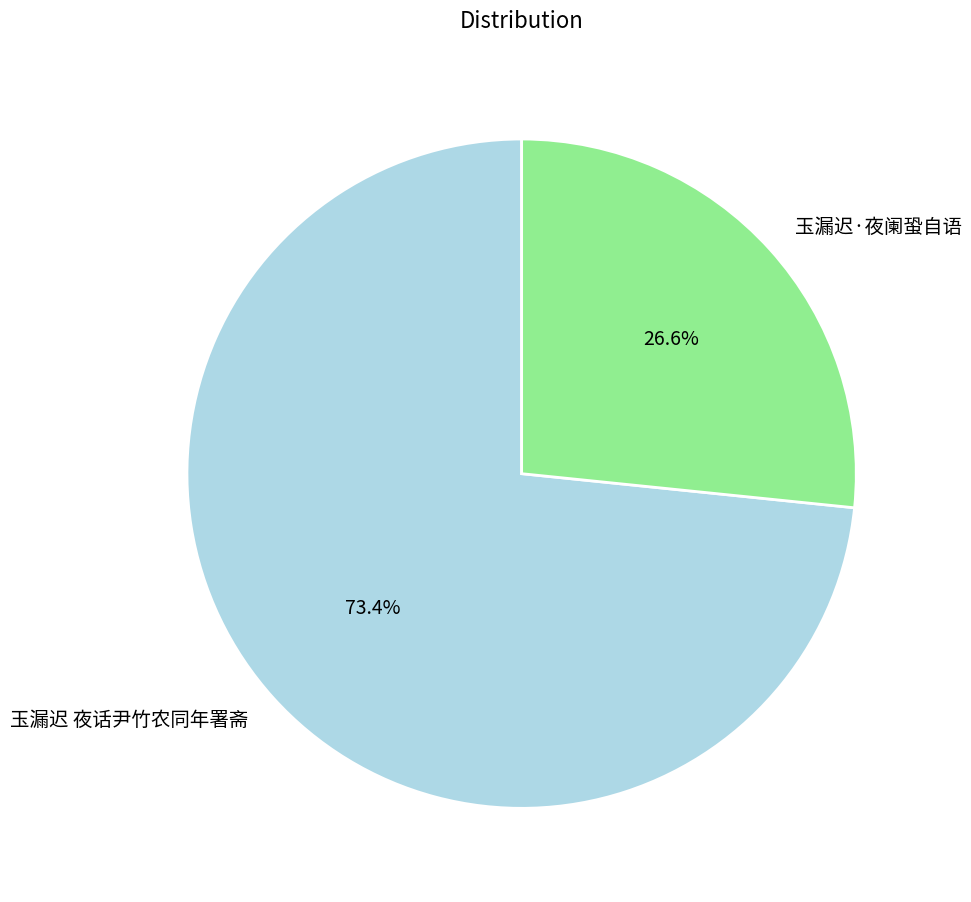

Rank the categories by value from lowest to highest.

玉漏迟·夜阑蛩自语, 玉漏迟 夜话尹竹农同年署斋